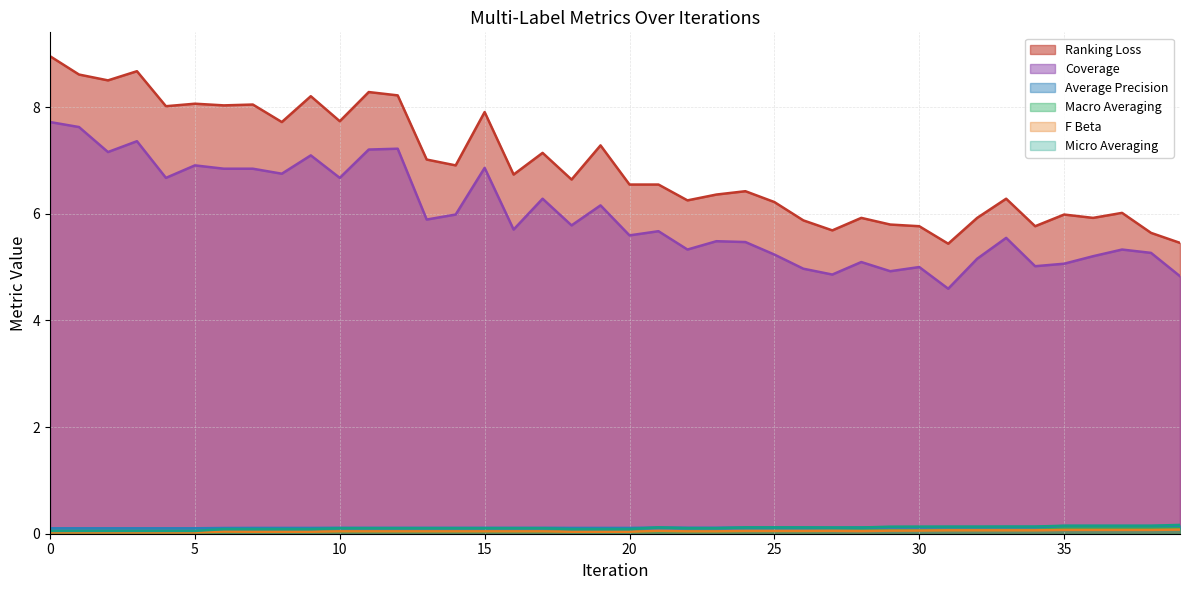

How many data points in ranking_loss are less than 6?

12